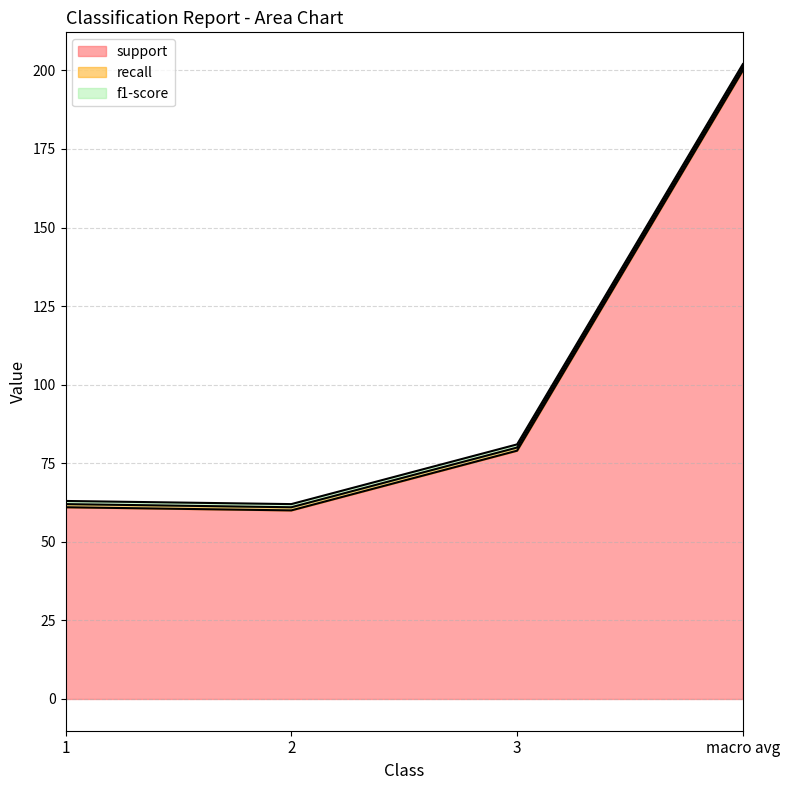

The f1-score series shows 1 at 3. True or false?

True